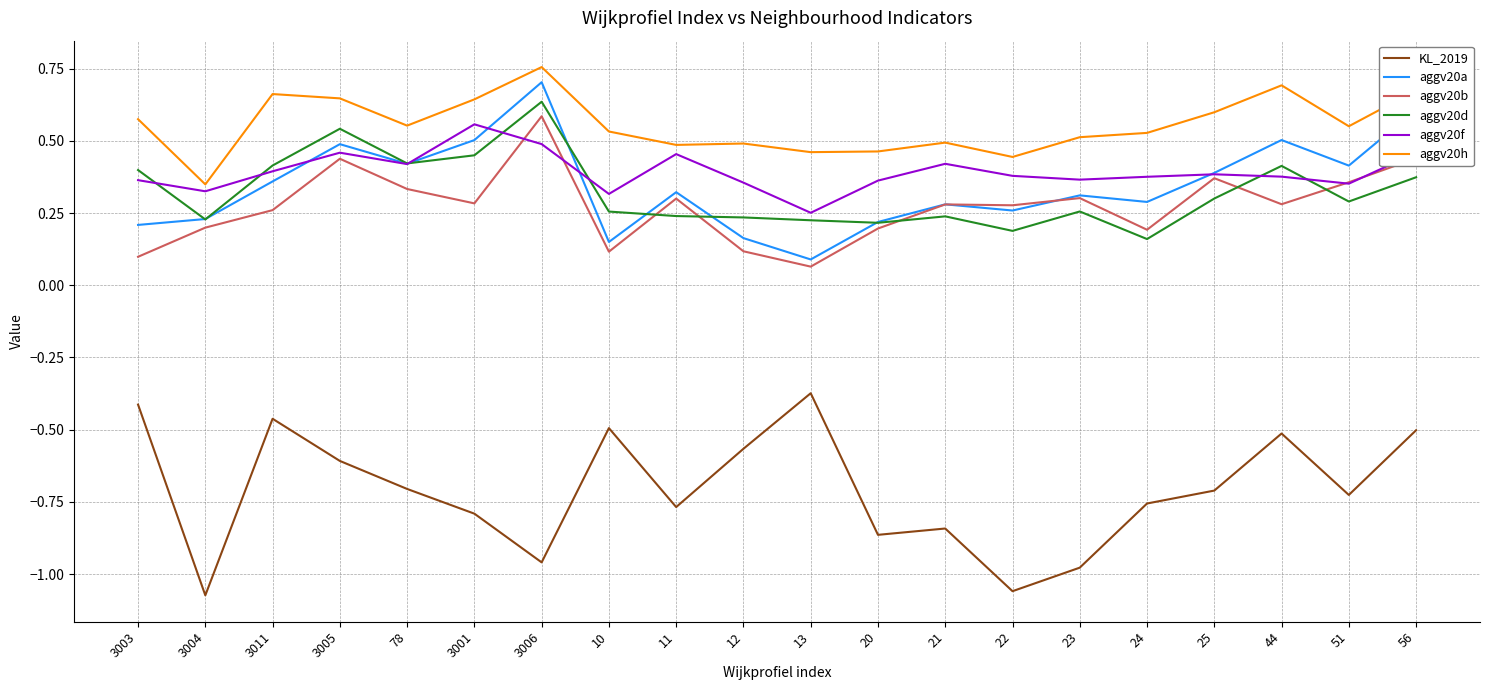

Which series has the largest total across all categories?

aggv20h